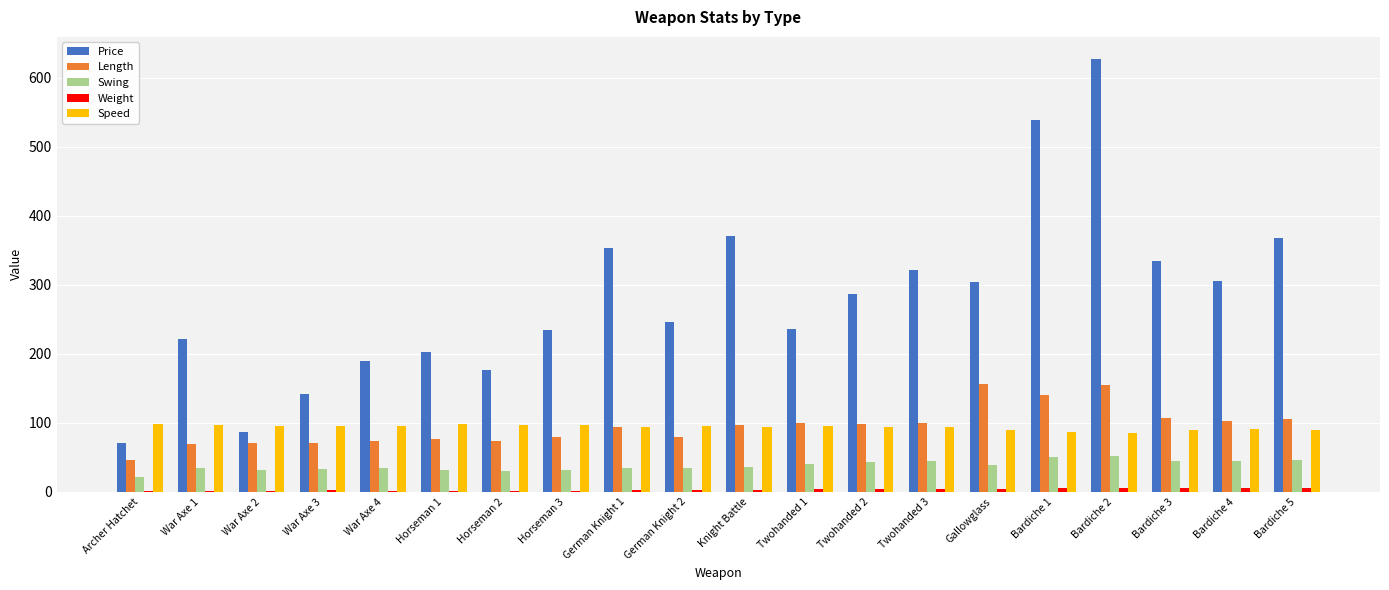

Are the bars grouped side by side (vs. stacked)?

Yes